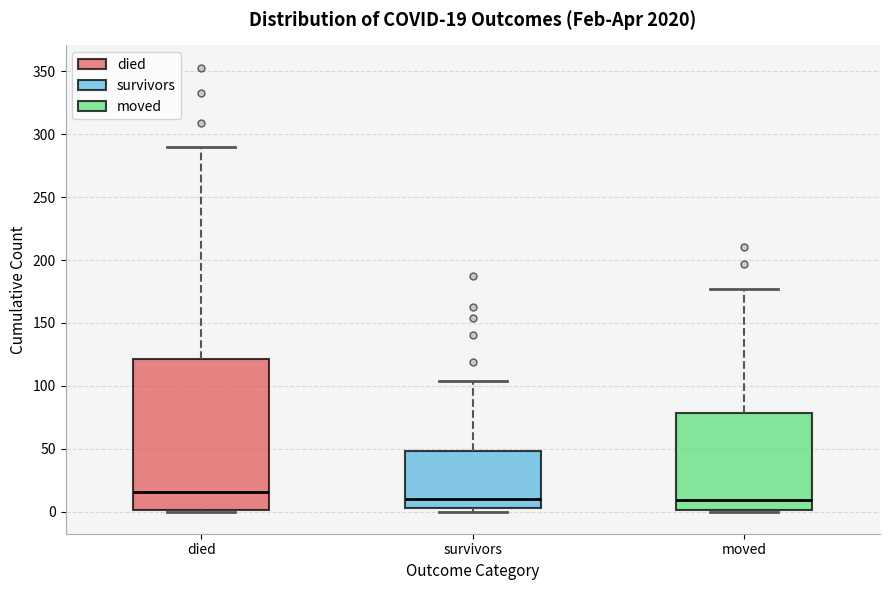

Comparing the boxes themselves (not the whiskers), which one is the tallest?

died